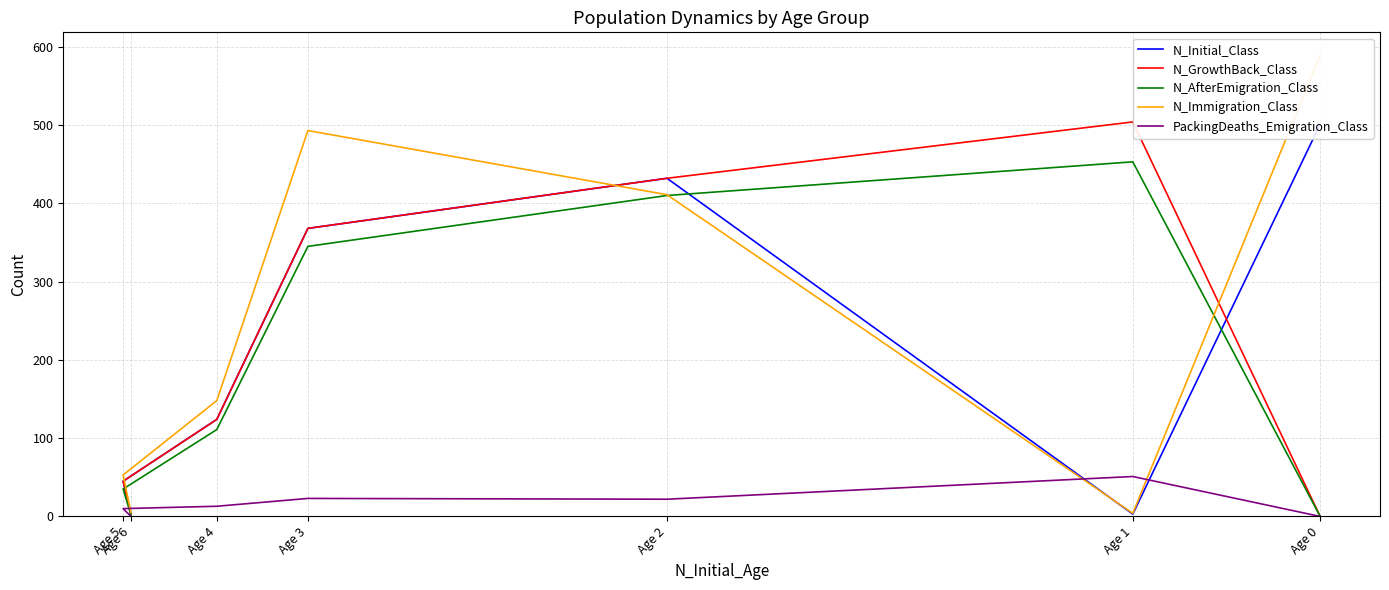

At which label is N_Immigration_Class closest to 296?

Age 2